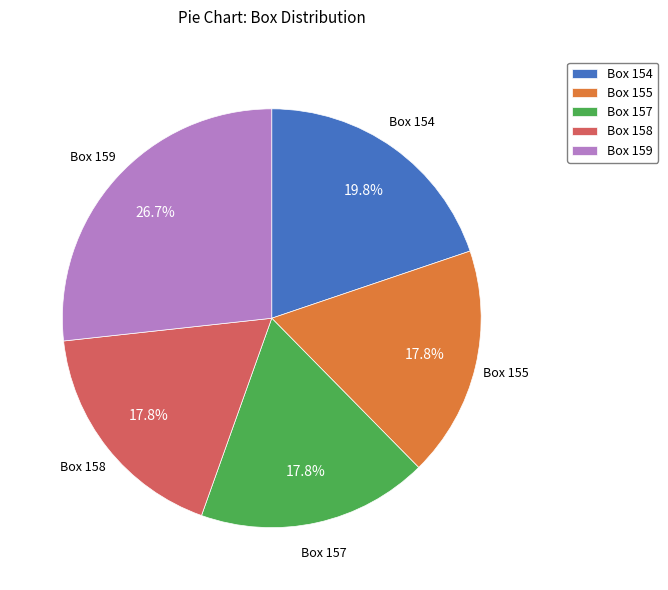

What is the largest slice in the pie chart?

Box 159